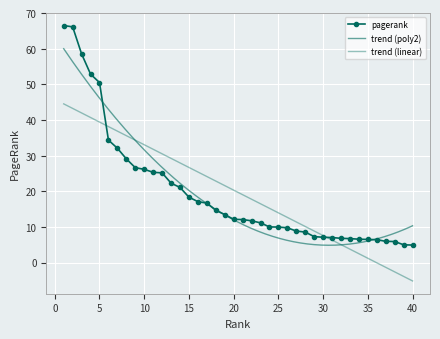

What is the maximum value for pagerank?

66.5